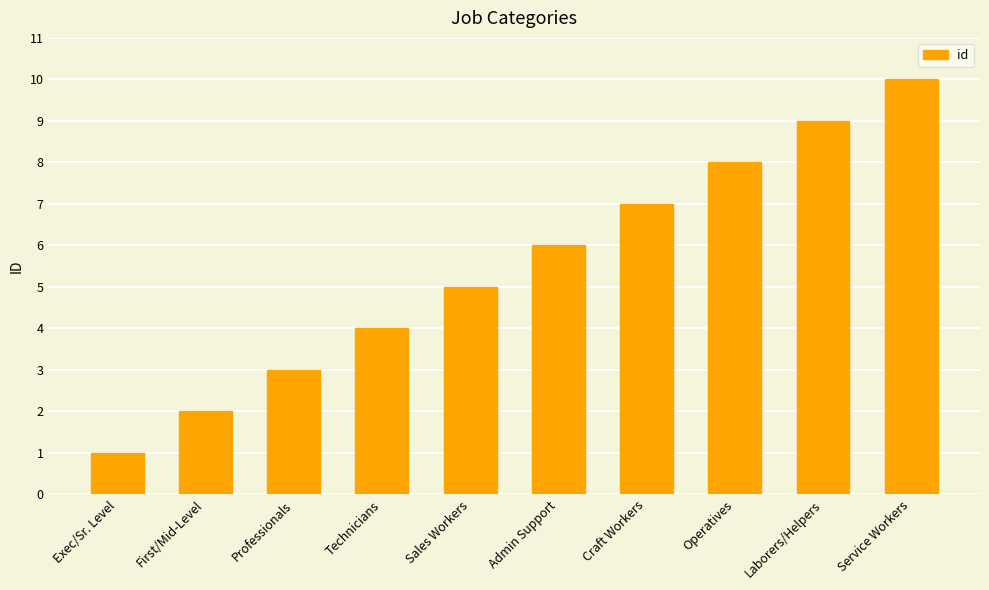

What is the average value?

6